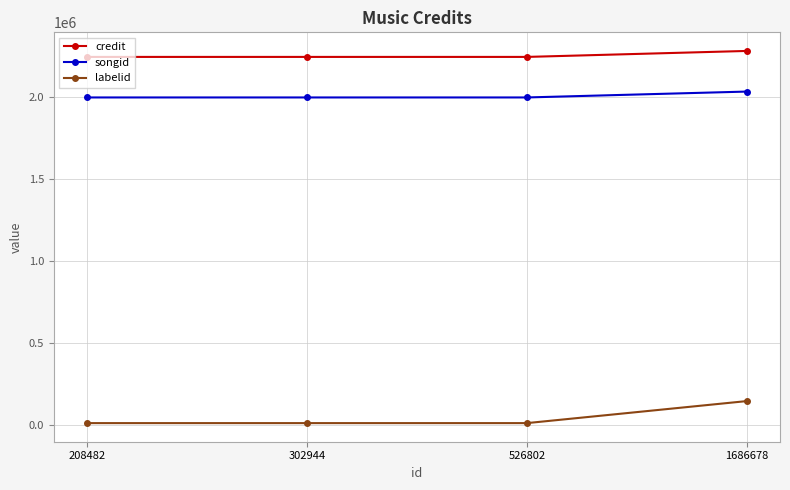

True or false: songid and credit intersect in this chart.

False